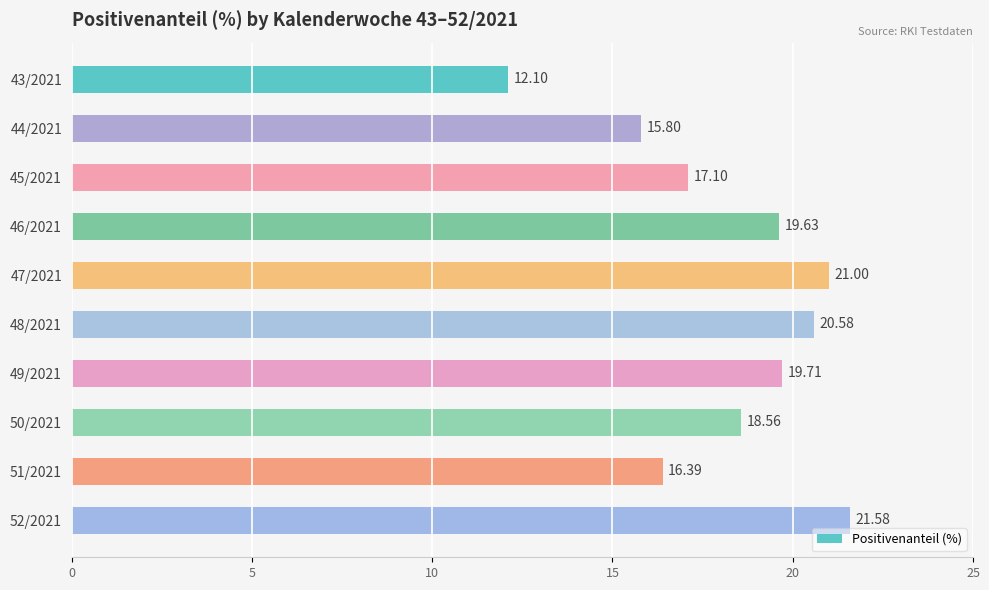

Which has a higher value, 44/2021 or 46/2021?

46/2021